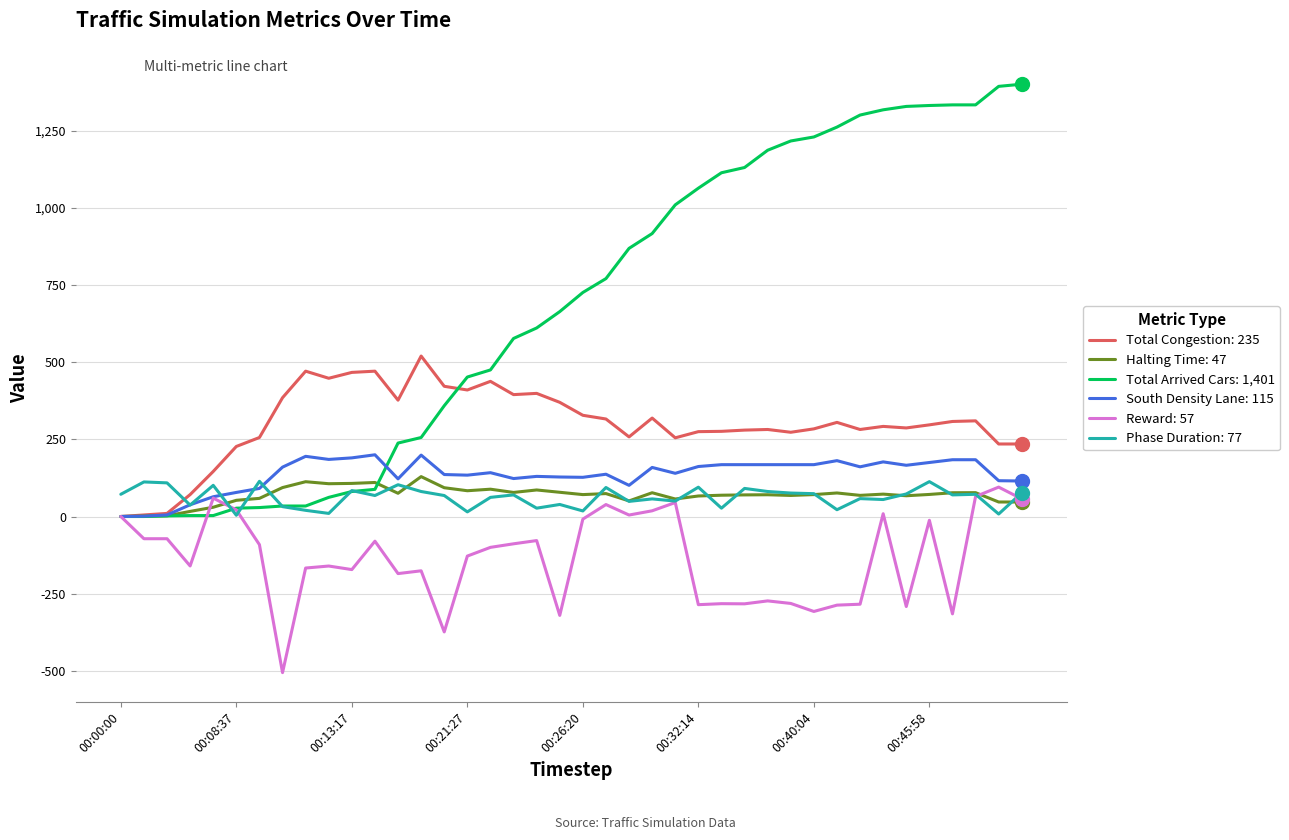

What is the greatest value displayed?

1401.0